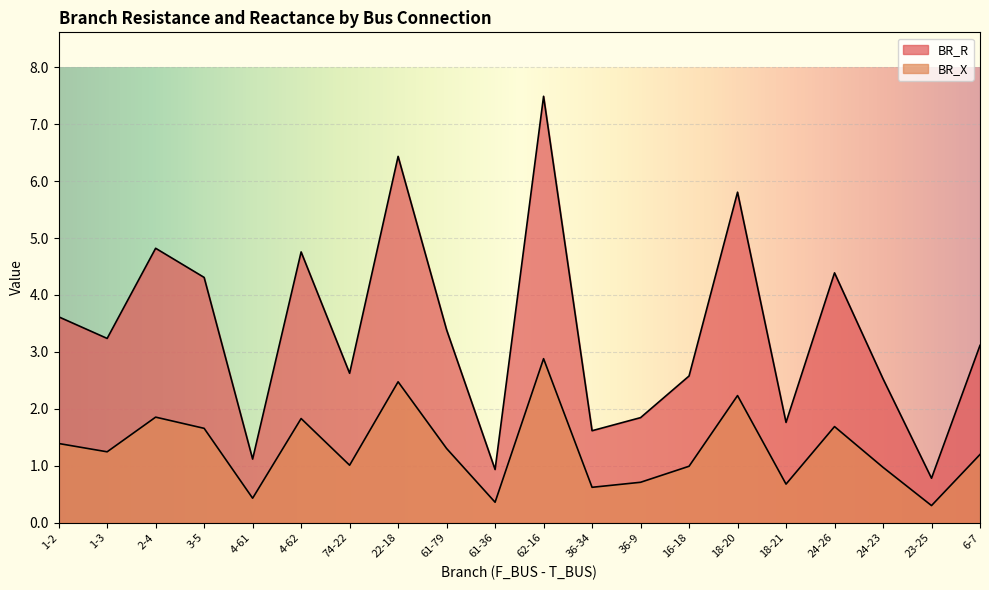

At which category is the sum across all series the highest?

62-16